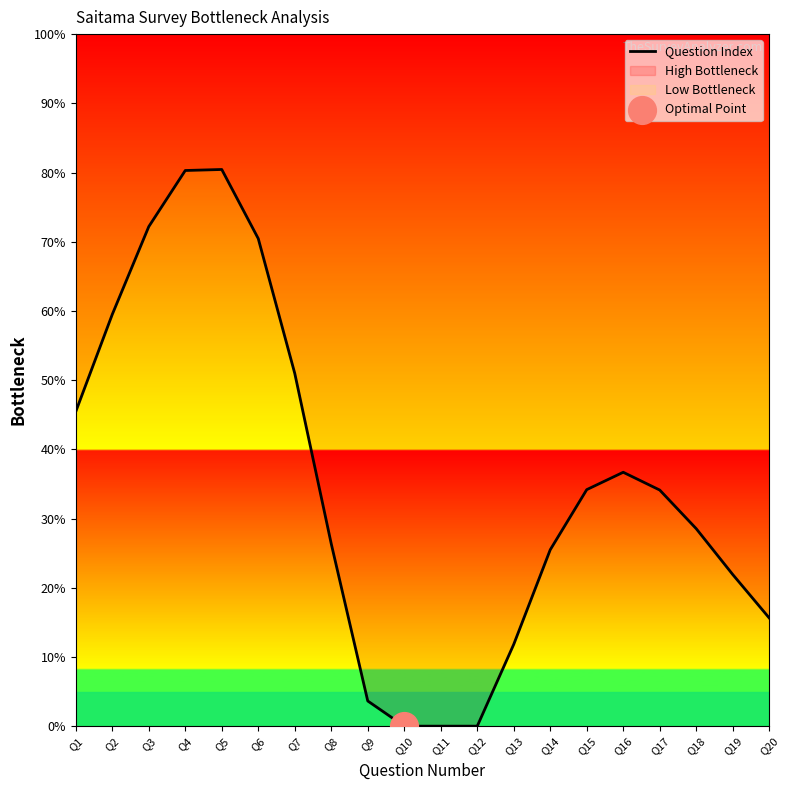

What is the ratio of the value at Q7 to the value at Q18?

1.8